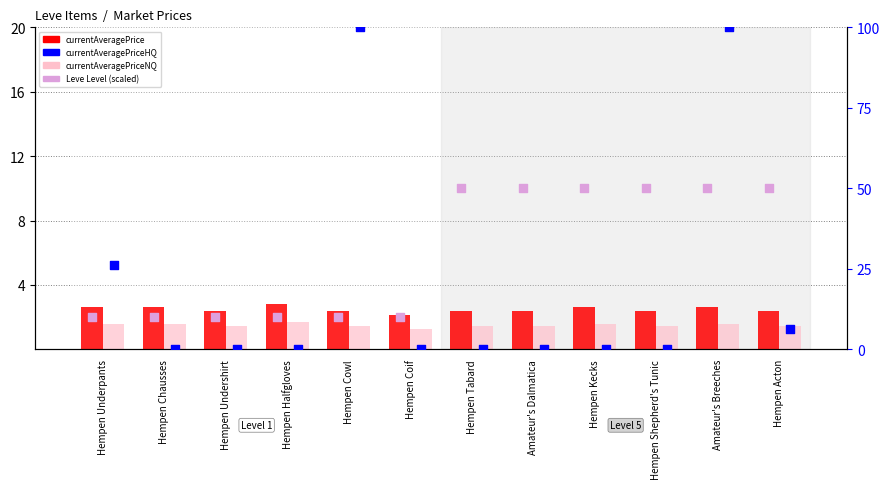

Which series has the largest Y range (max minus min)?

currentAveragePriceHQ